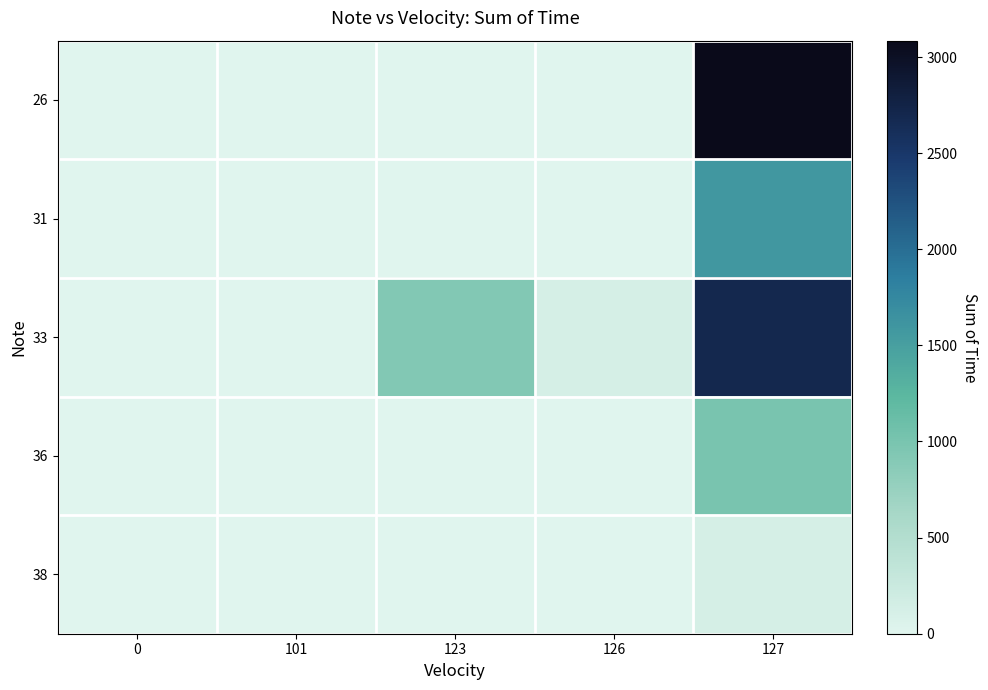

Which series has the largest range (max minus min)?

26